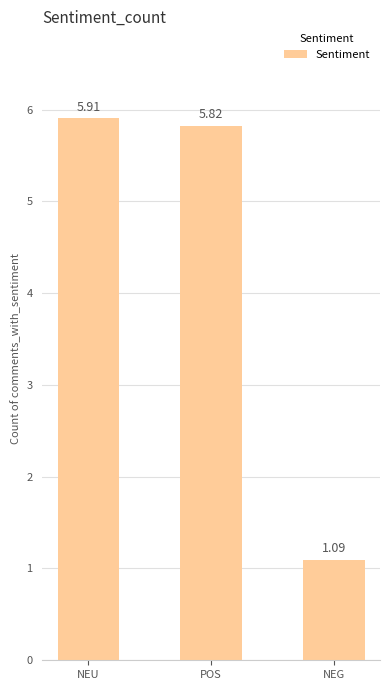

What is the label of the 2nd bar from the right?

POS